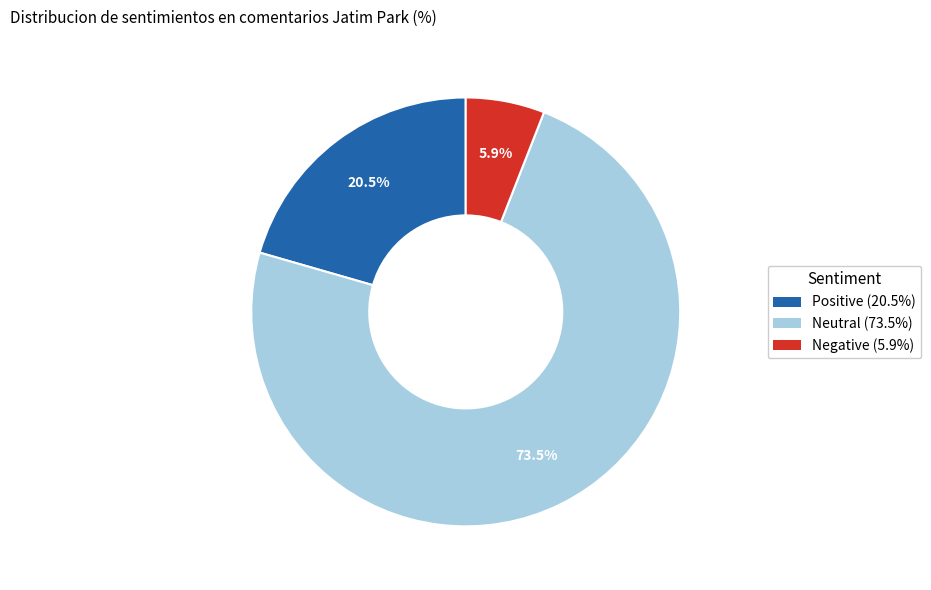

To the nearest percent, what is the difference between the largest and smallest slice percentages?

68%